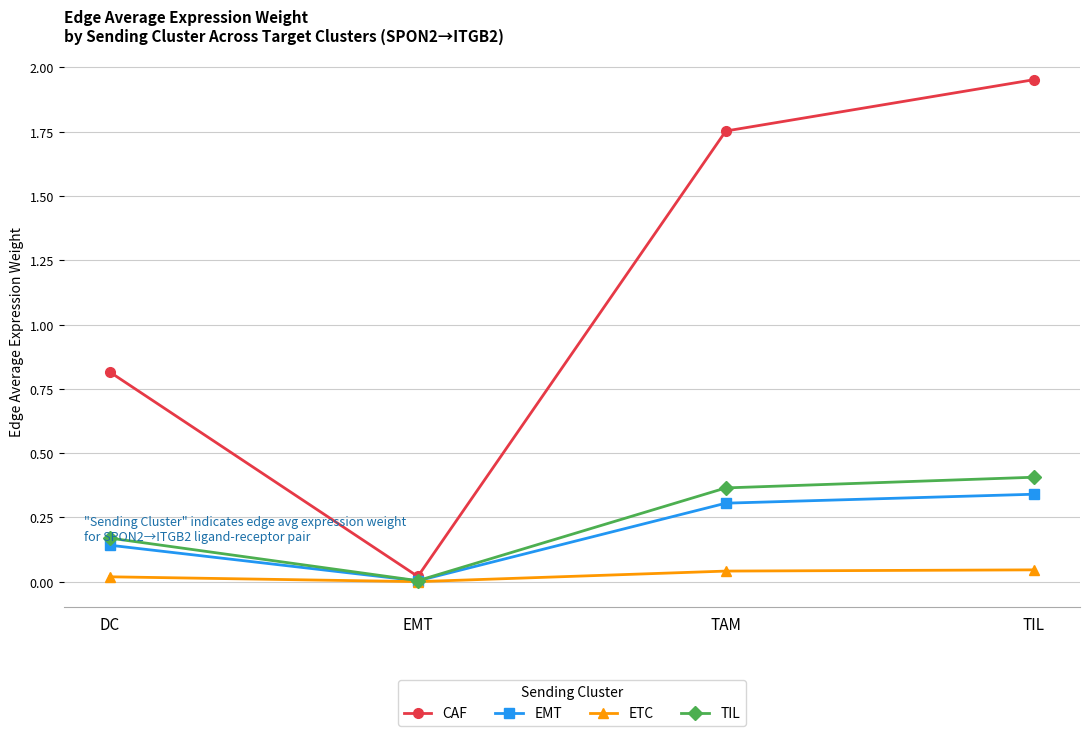

What are all the series names shown in the legend?

CAF, EMT, ETC, TIL